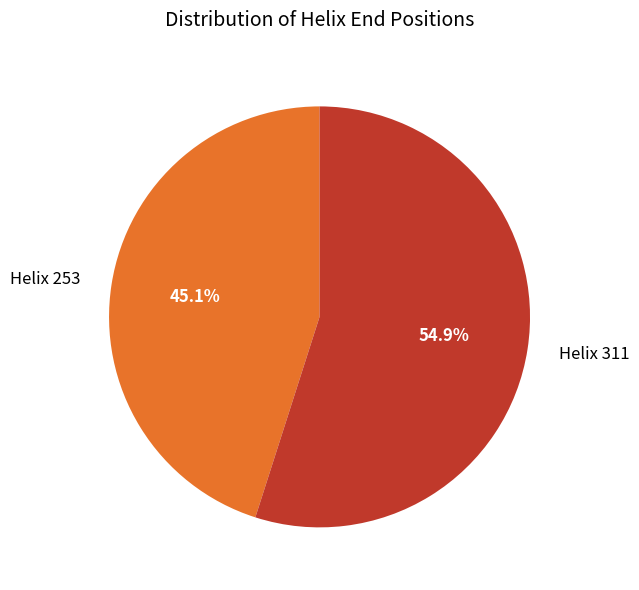

How much of the chart is everything except Helix 253?

54.9%